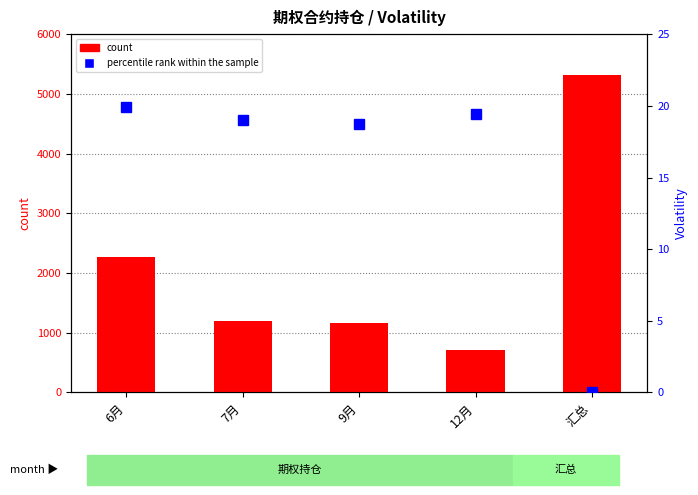

Is the value of count at 9月 greater than the value of percentile rank within the sample at 12月?

Yes